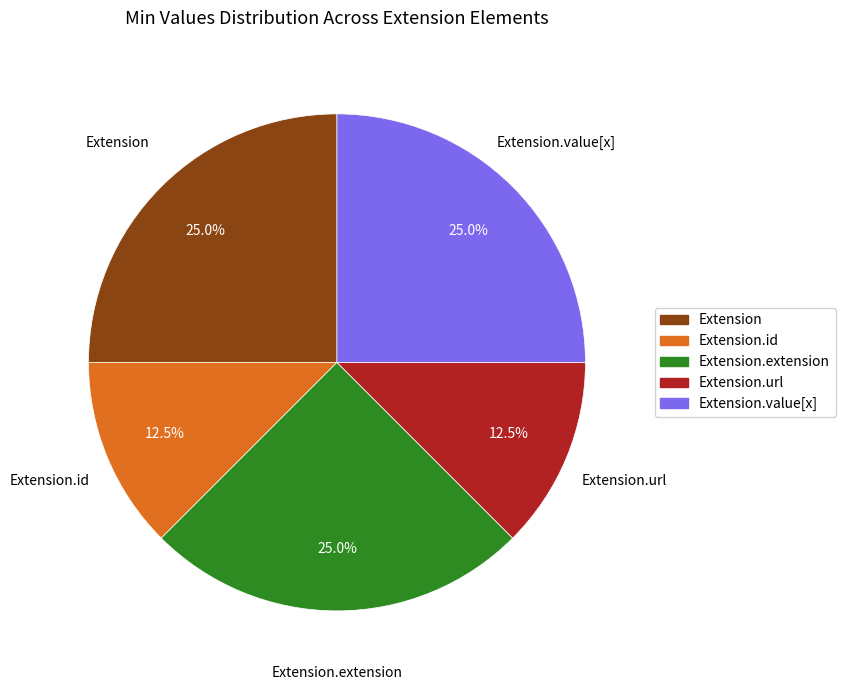

Does any single category account for the majority?

No